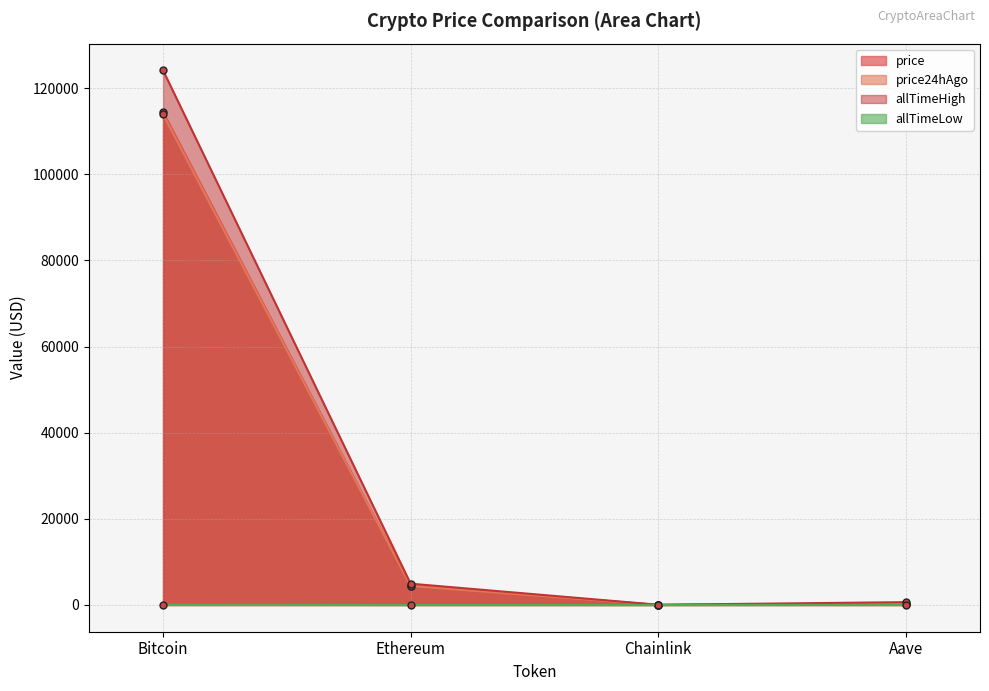

What is the sum of the price values at Chainlink and Aave?

327.2